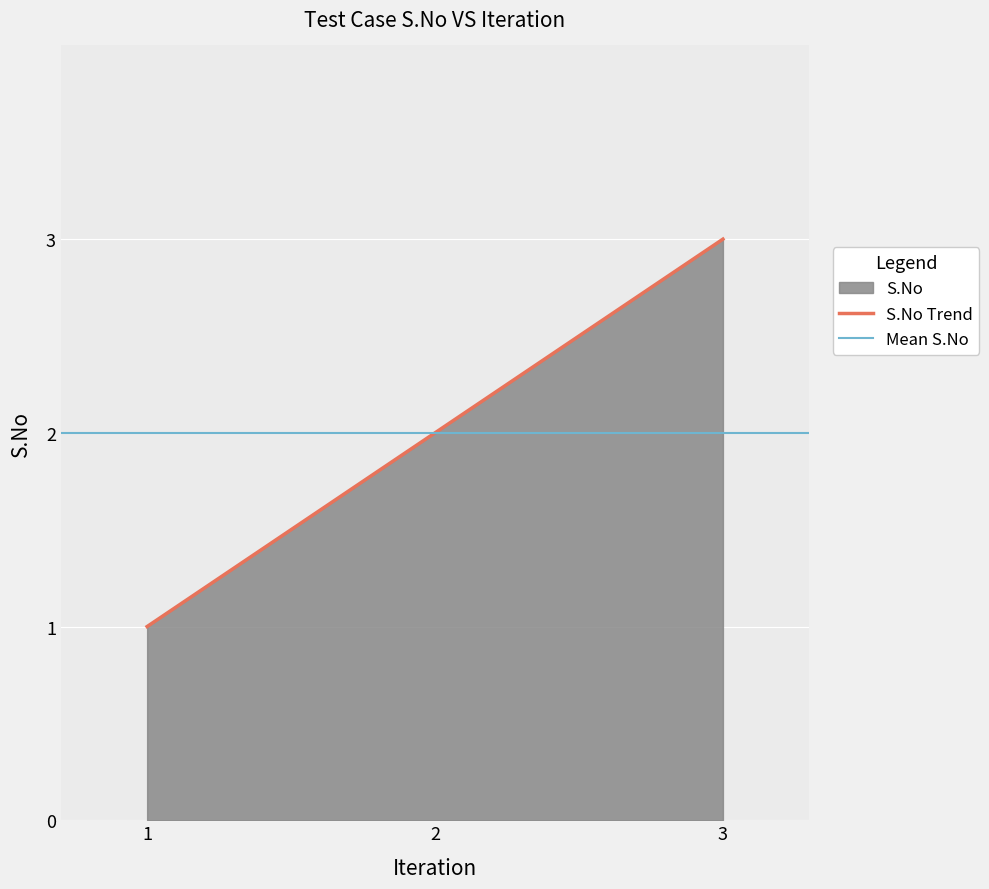

List the labels in order of S.No Trend value, smallest first.

1, 2, 3